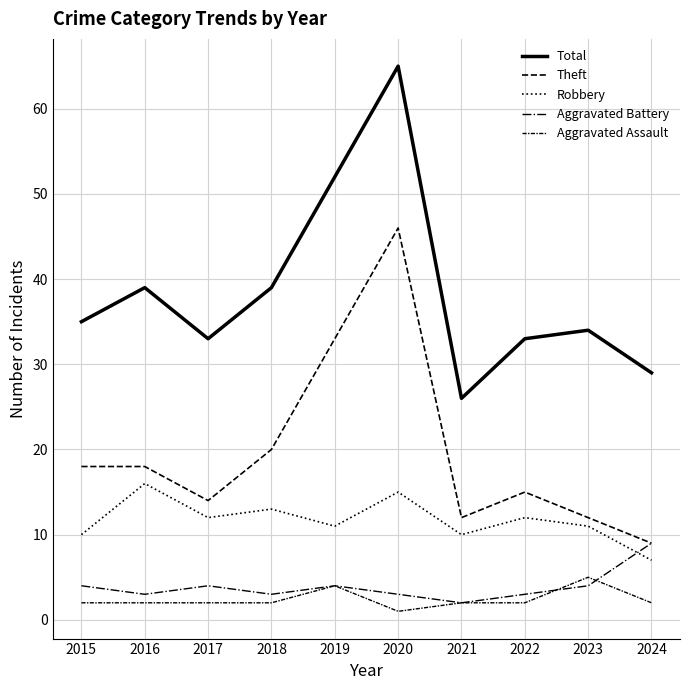

Does the chart have visible grid lines?

Yes